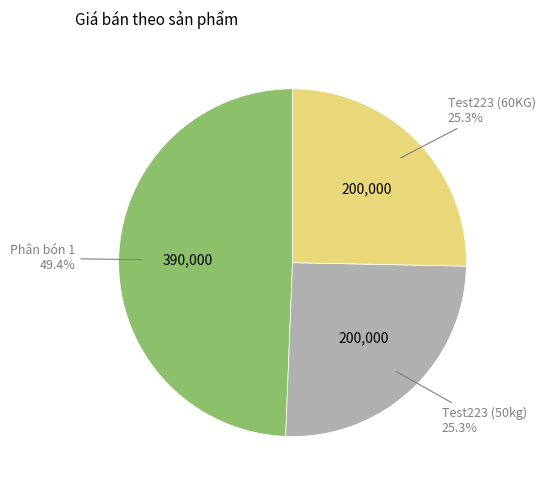

Combined, what portion of the pie is Phân bón 1 and Test223 (50kg)?

74.7%